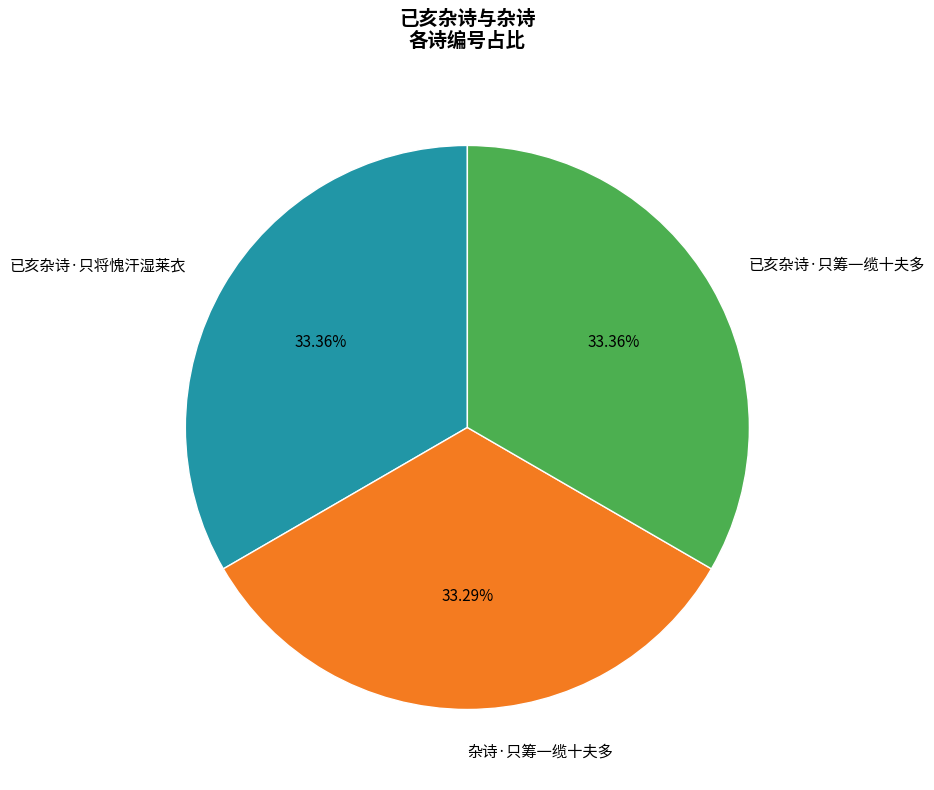

What percentage is the 已亥杂诗·只筹一缆十夫多 slice, to the nearest percent?

33%